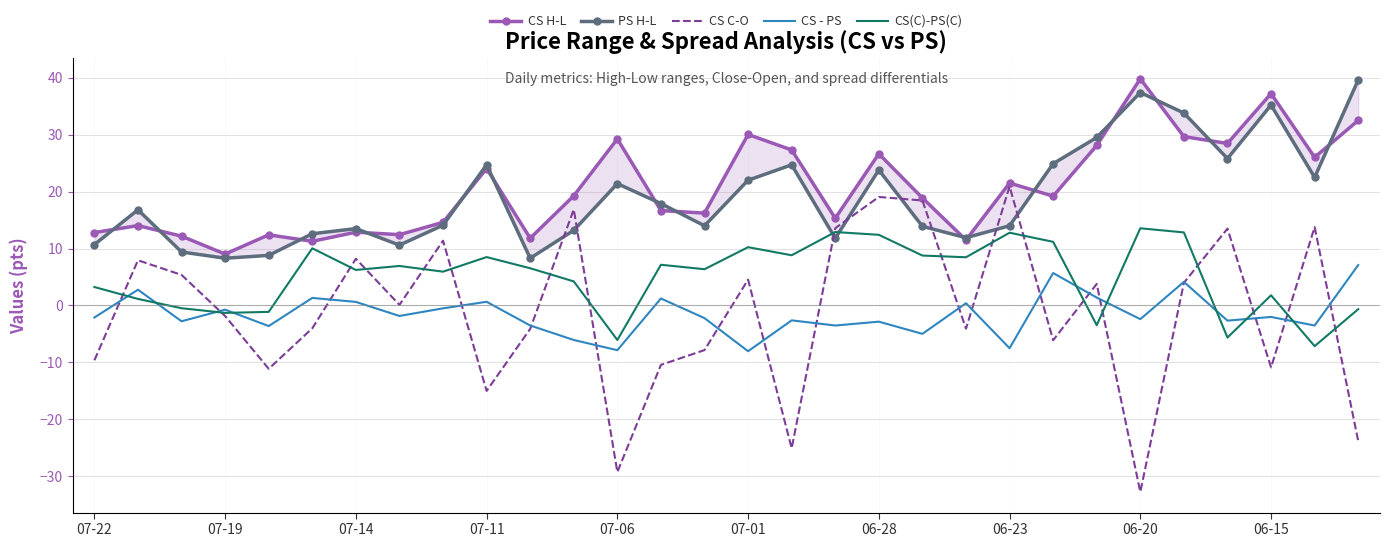

What is the average value of the CS H-L series?

20.7